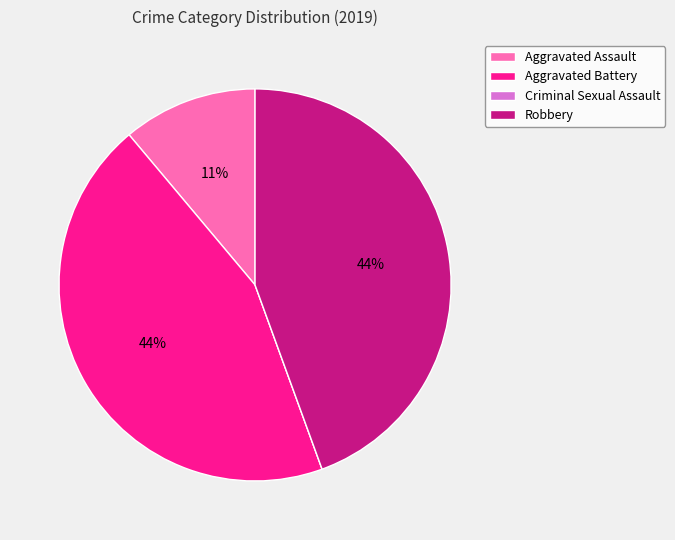

The Aggravated Assault slice represents 11% of the pie. True or false?

True